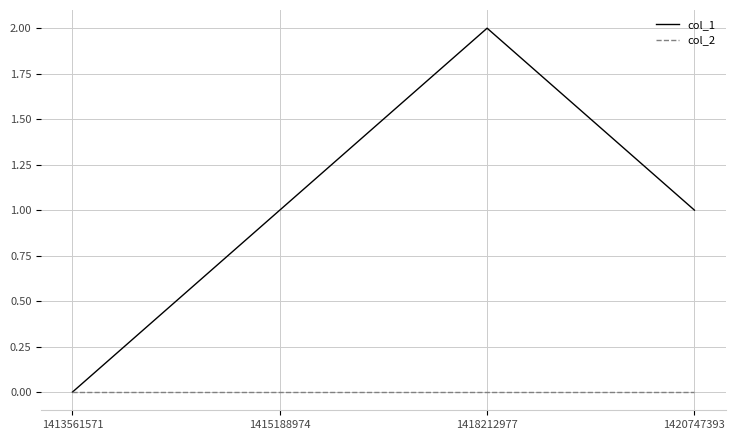

Reading left to right, transcribe all the data shown in this chart.

col_1: 1413561571=0	1415188974=1	1418212977=2	1420747393=1
col_2: 1413561571=0	1415188974=0	1418212977=0	1420747393=0